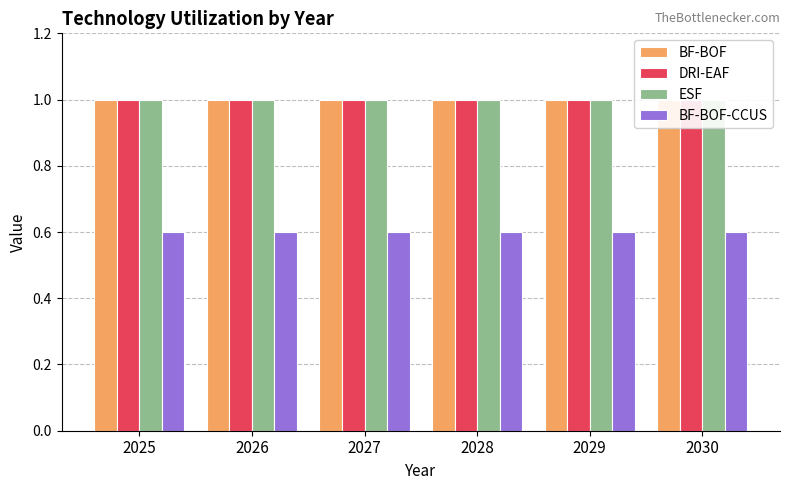

Between 2030 and 2025, which is larger?

2030